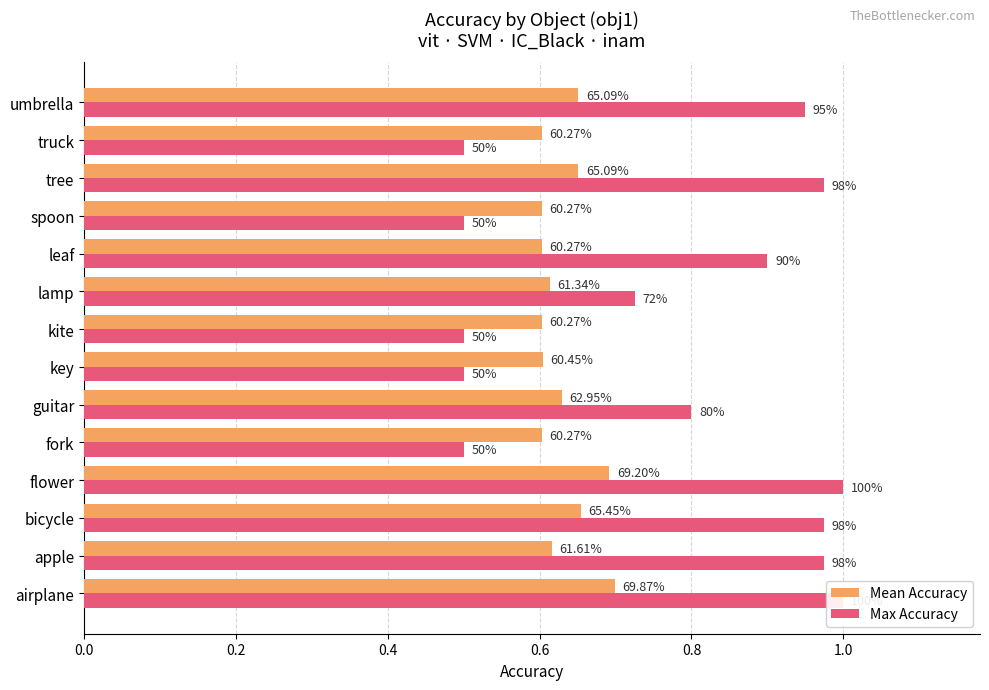

How many Mean Accuracy values are between 0 and 1?

14